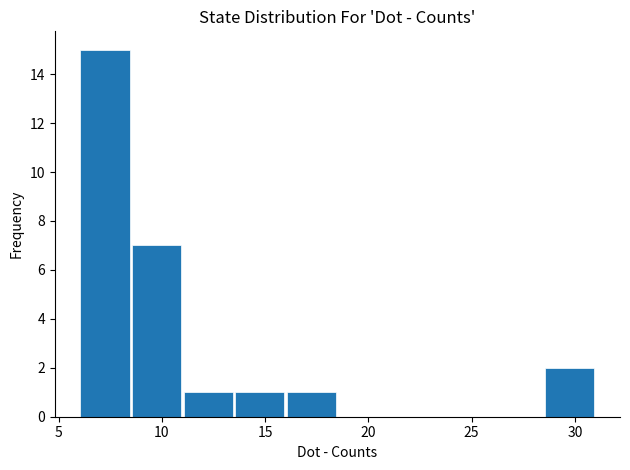

How tall is the bar that spans 16.0 to 18.5 on the x-axis? The values are not printed on the chart, so give them approximately, as read against the axis.

1